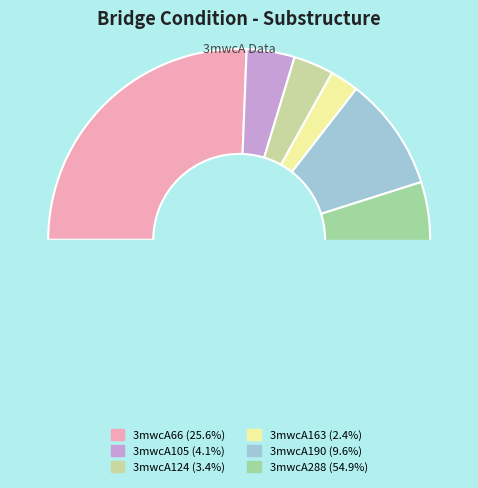

To the nearest percent, what percentage of the pie is 3mwcA190?

10%